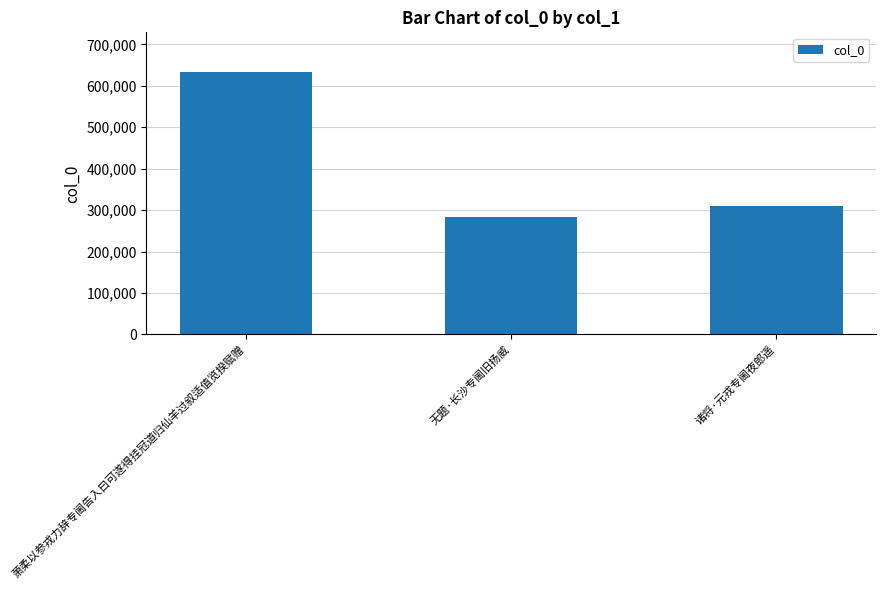

List the labels in order of value, largest first.

萧柔以参戎力辞专阃告入曰可遂得挂冠道归仙羊过叙适值览揆赋赠, 诸将·元戎专阃夜郎遥, 无题·长沙专阃旧扬威